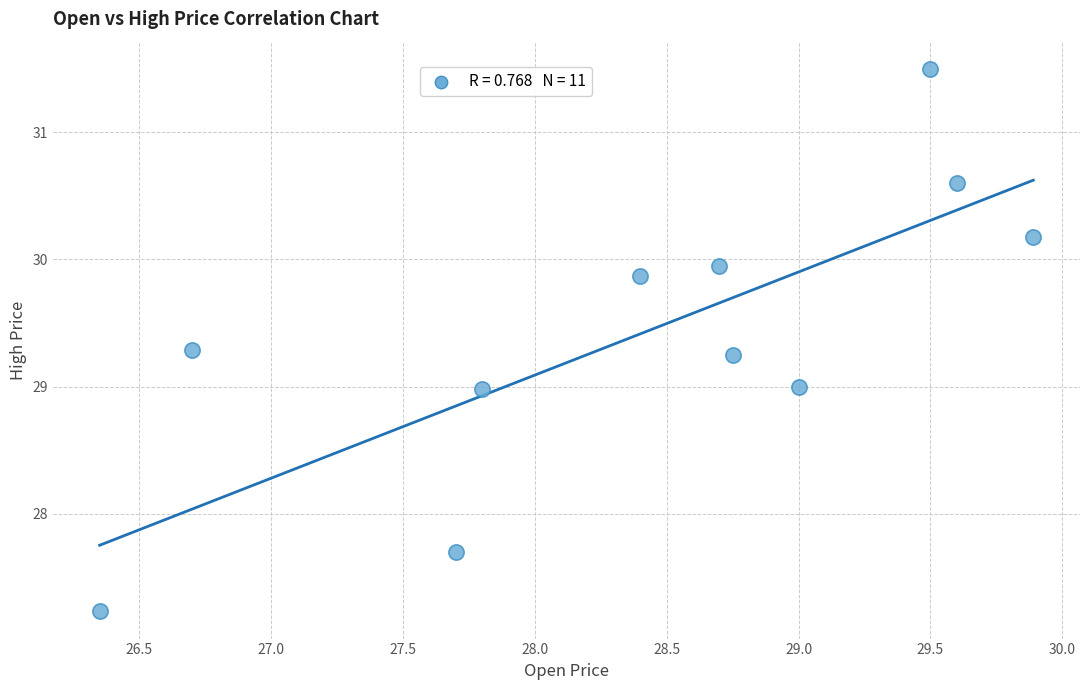

What is the range of X values (max minus min)?

3.5